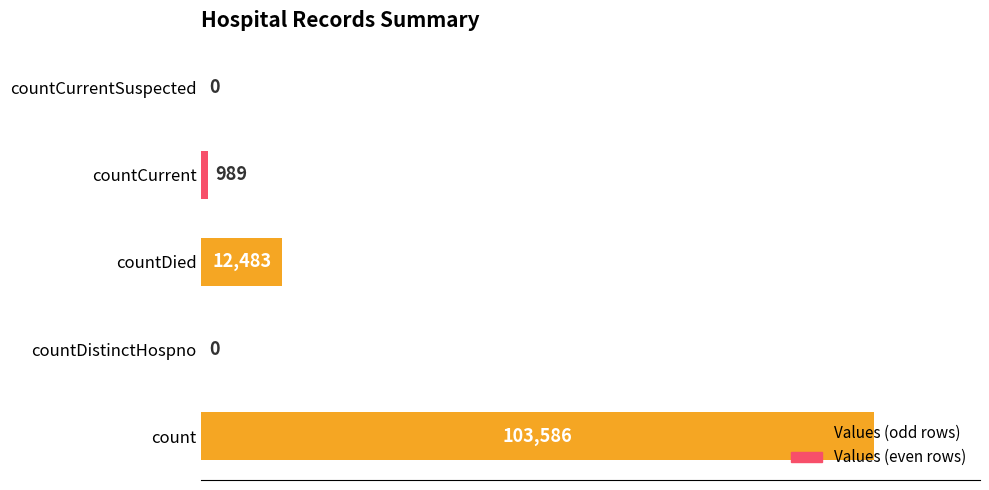

Does the chart contain stacked bars?

No